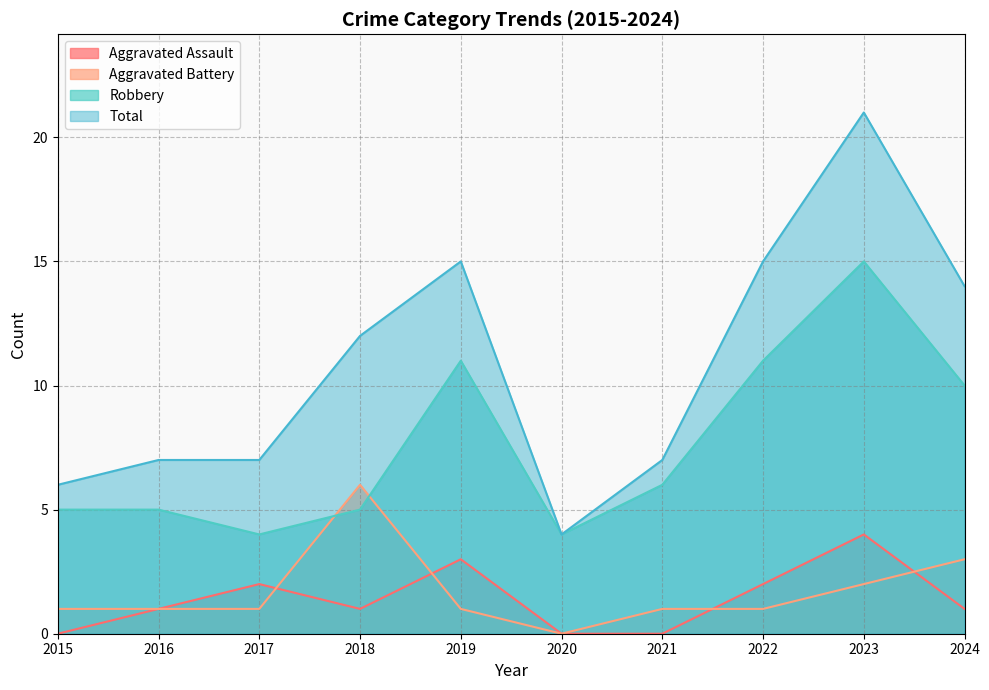

Reading left to right, extract all data points from this chart.

Aggravated Assault: 2015=0	2016=1	2017=2	2018=1	2019=3	2020=0	2021=0	2022=2	2023=4	2024=1
Aggravated Battery: 2015=1	2016=1	2017=1	2018=6	2019=1	2020=0	2021=1	2022=1	2023=2	2024=3
Robbery: 2015=5	2016=5	2017=4	2018=5	2019=11	2020=4	2021=6	2022=11	2023=15	2024=10
Total: 2015=6	2016=7	2017=7	2018=12	2019=15	2020=4	2021=7	2022=15	2023=21	2024=14